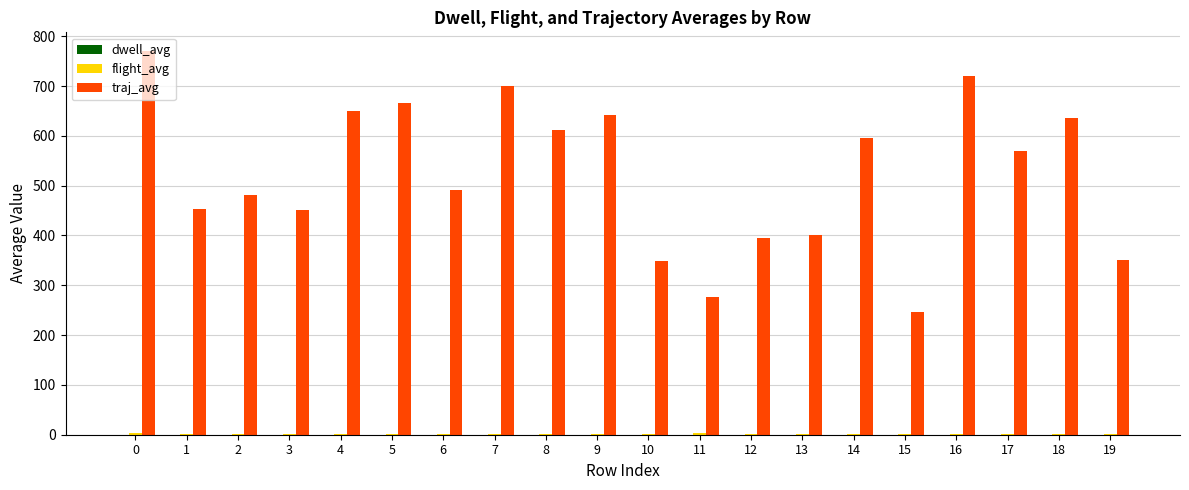

Count the number of categories in the chart.

20